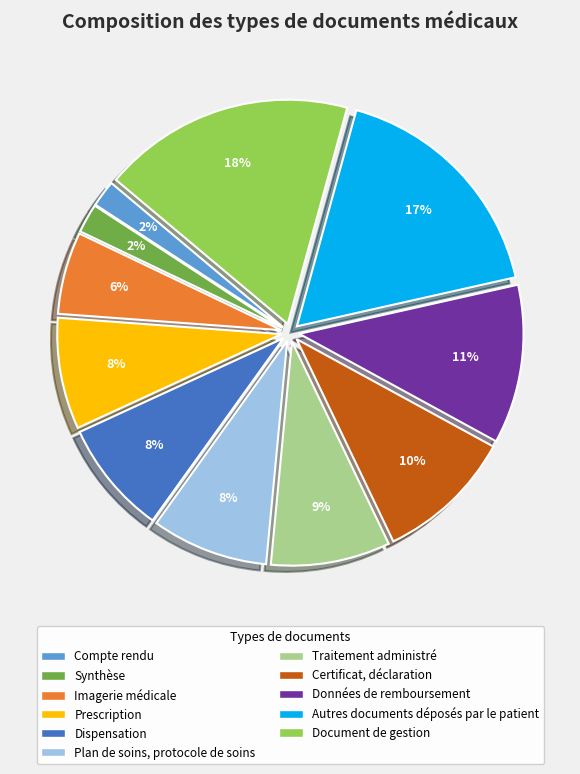

Which category has the biggest portion of the pie?

Document de gestion